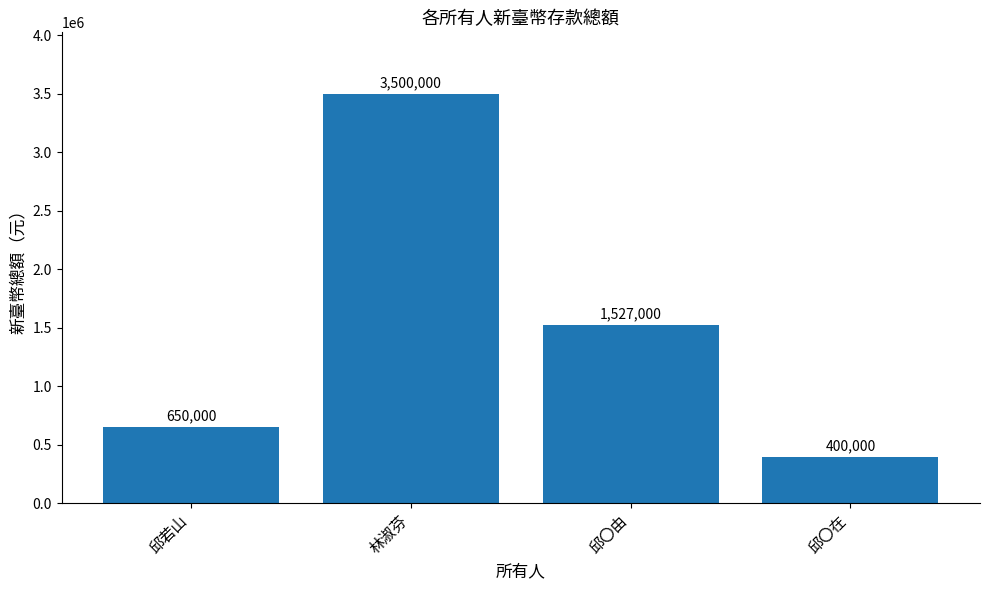

What is the label of the 2nd bar from the left?

林淑芬